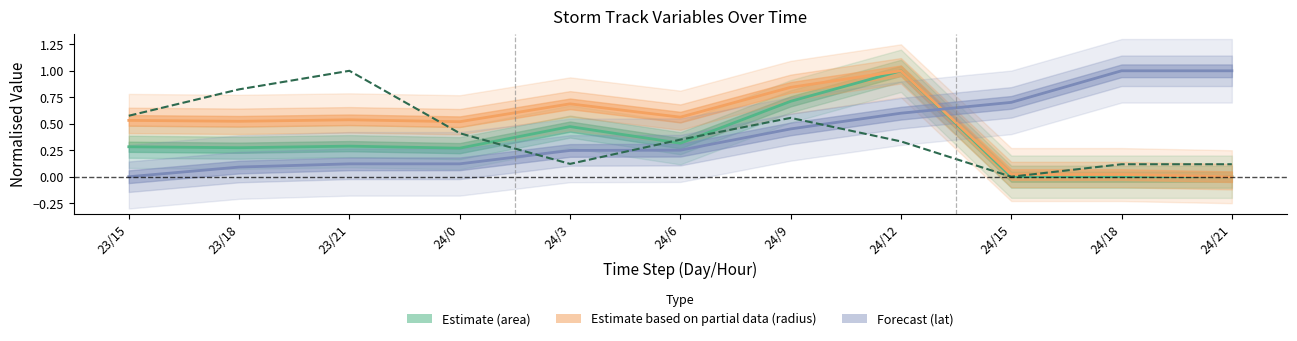

Which label corresponds to the smallest value in the chart?

24/15